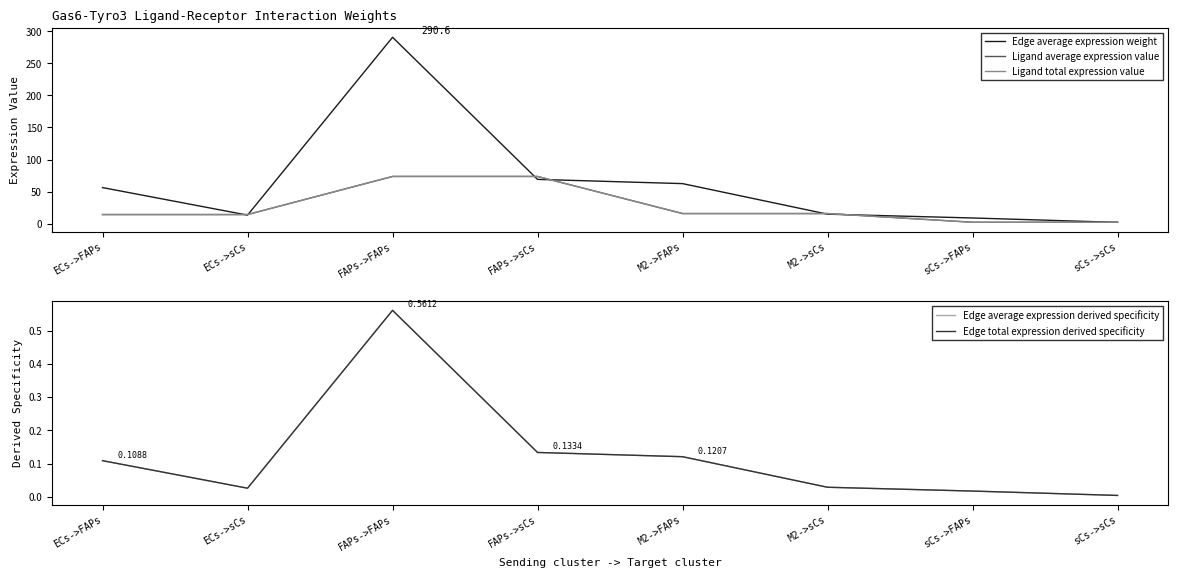

Where is Edge average expression weight nearest to the value 146?

FAPs->sCs